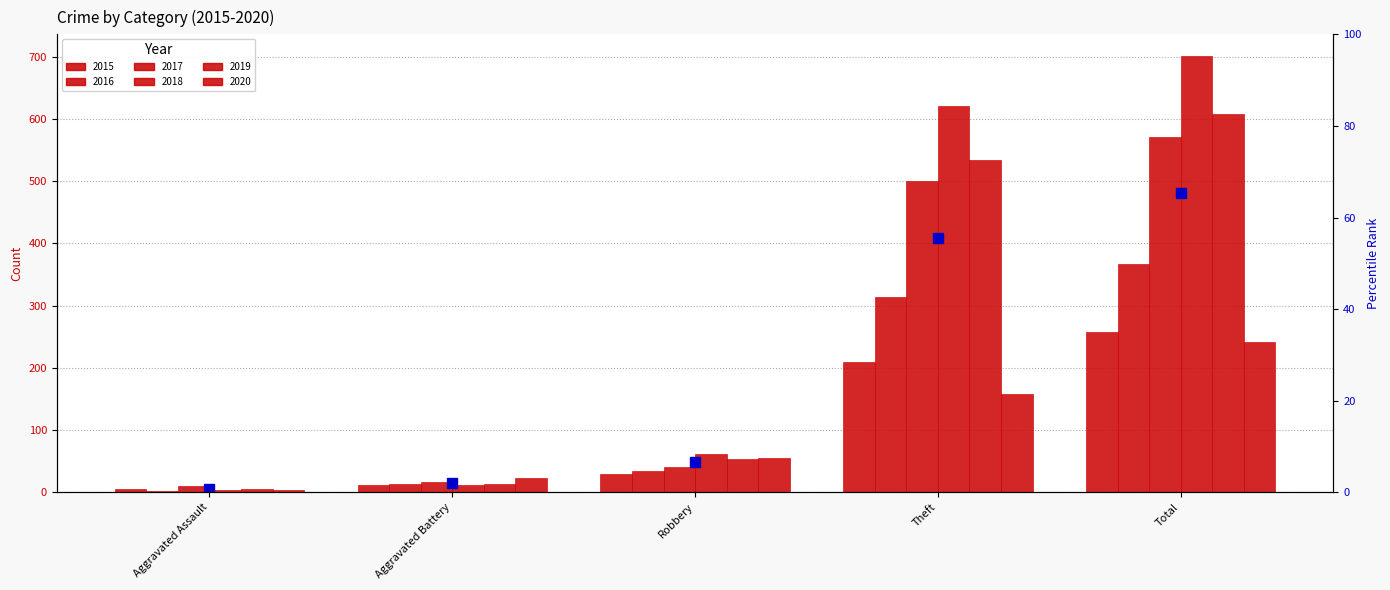

How many groups of bars are there?

5